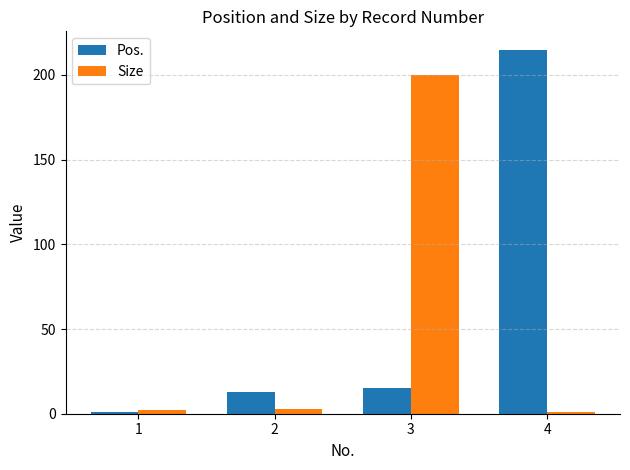

Which series has the largest total across all categories?

Pos.